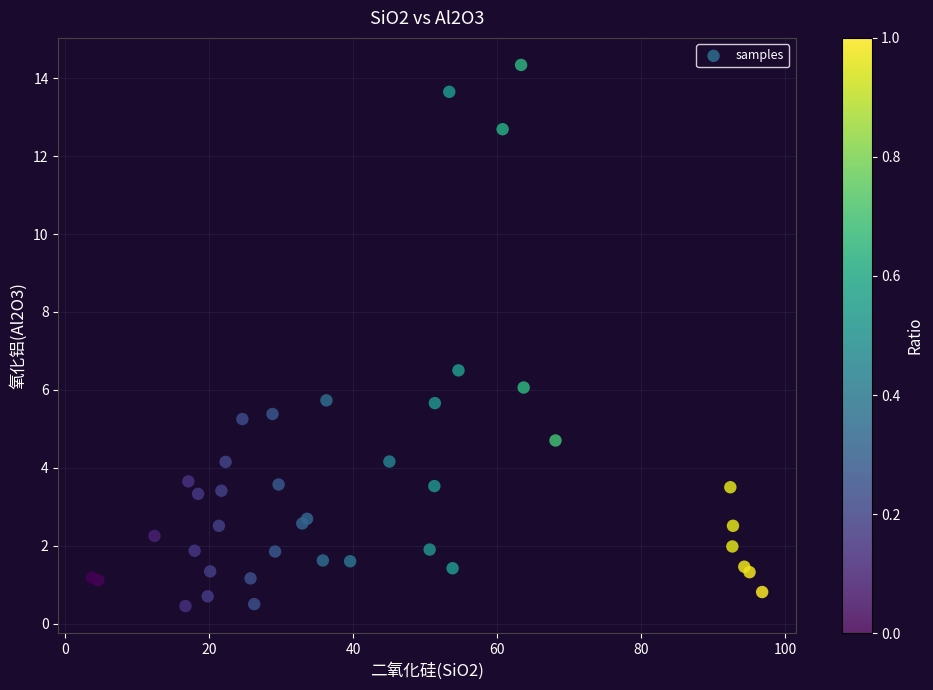

What Y value in the scatter plot is closest to 7?

6.5